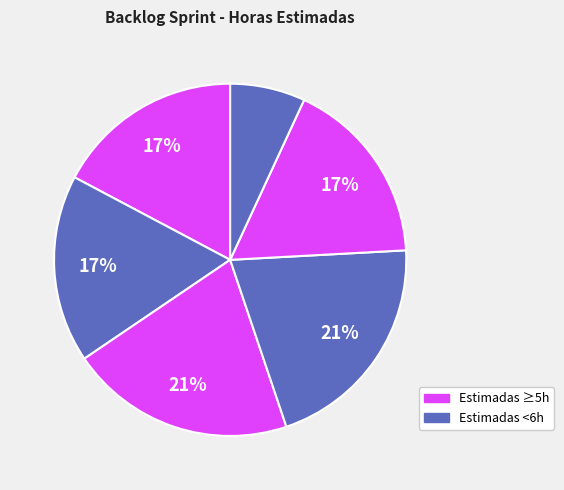

How many slices are in this pie chart?

6